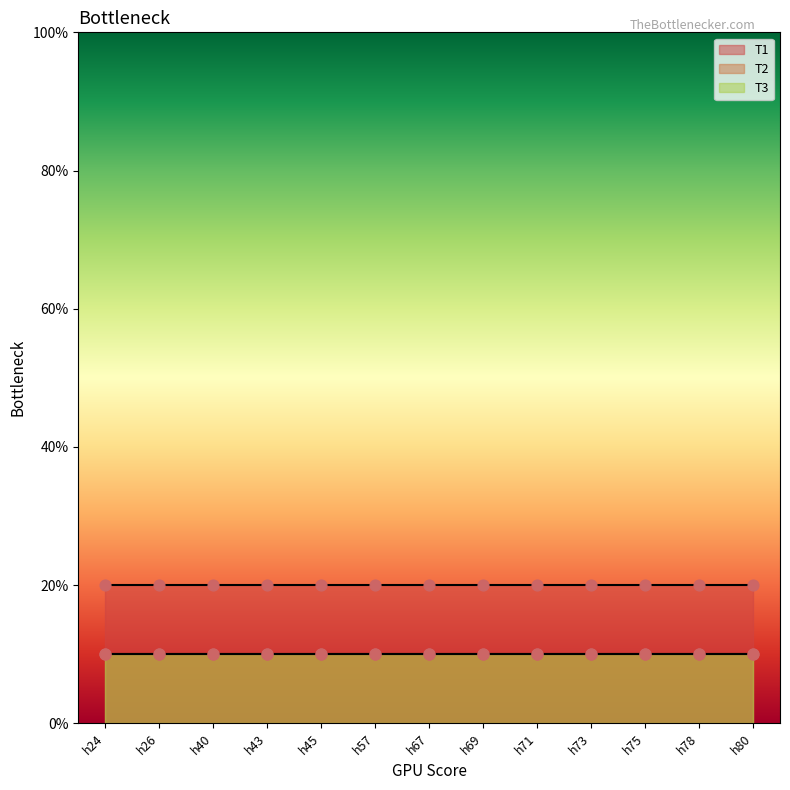

Is the value of T2 at h26 greater than the value of T3 at h45?

No